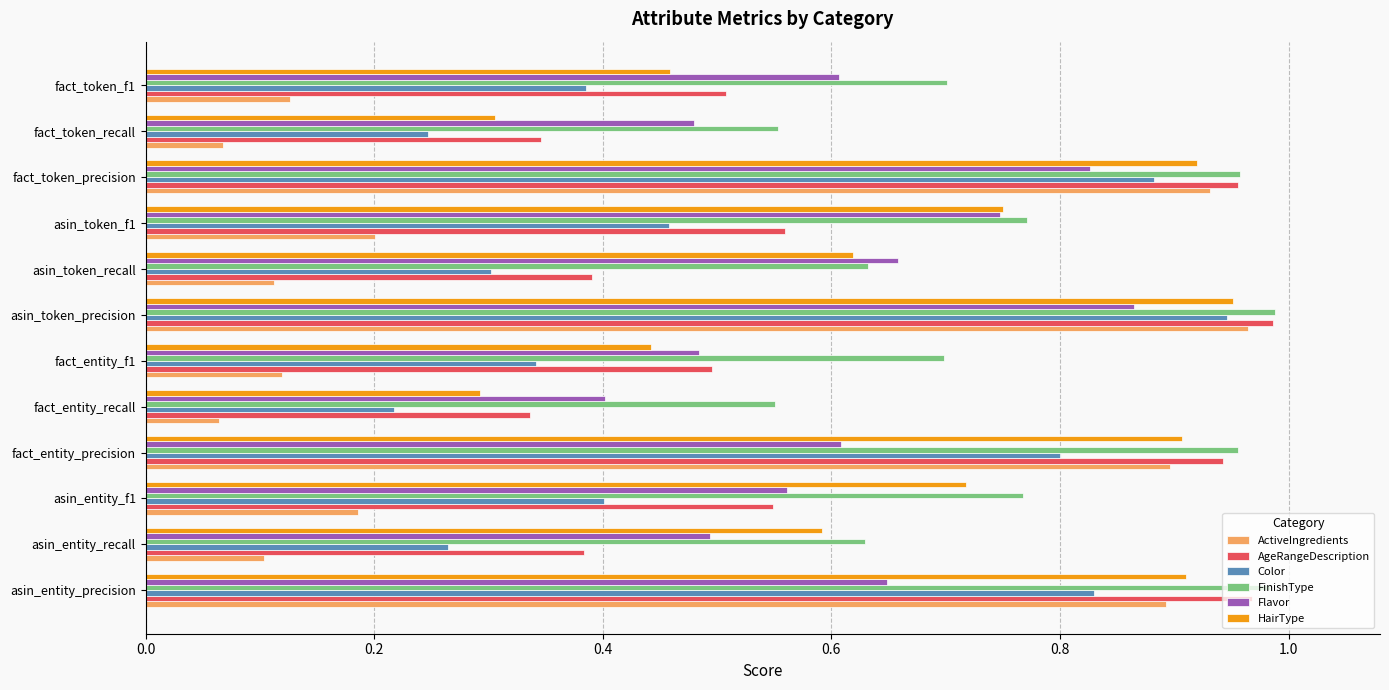

True or false: FinishType has a value of 0.2 at asin_token_precision.

False